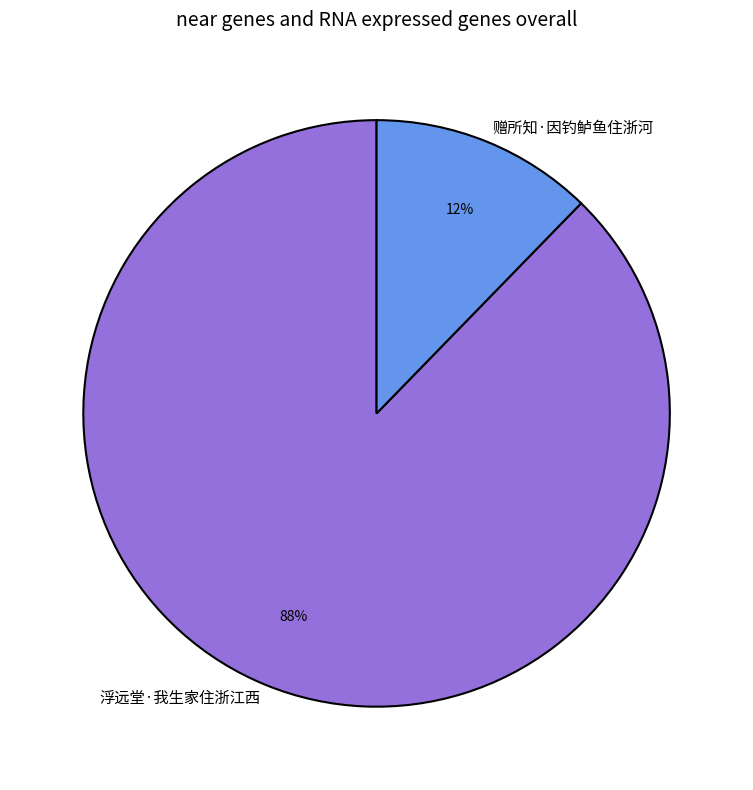

To the nearest percent, what is the combined percentage of 浮远堂·我生家住浙江西 and 赠所知·因钓鲈鱼住浙河?

100%